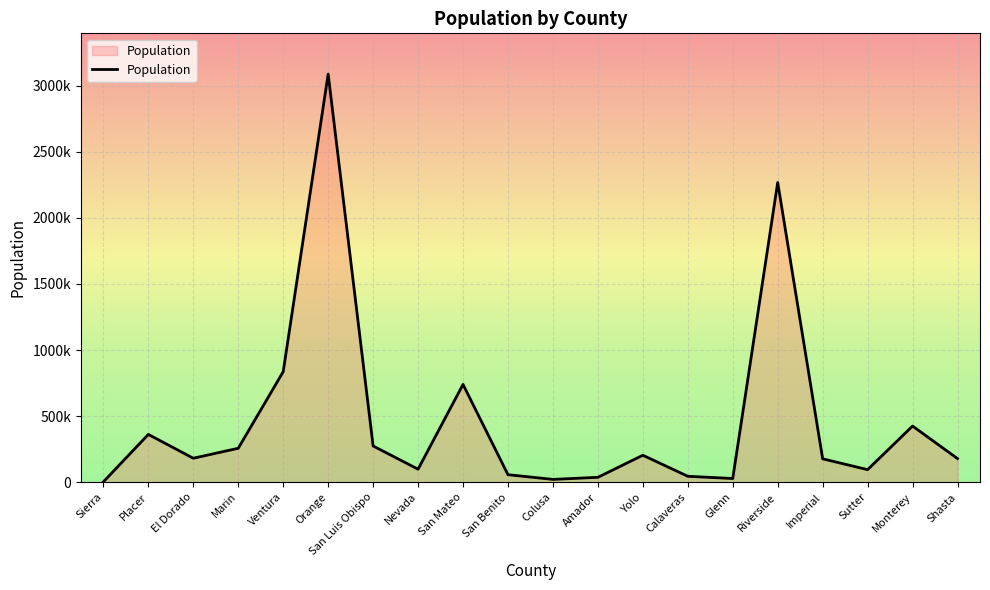

What is the label of the 20th point from the right?

Sierra